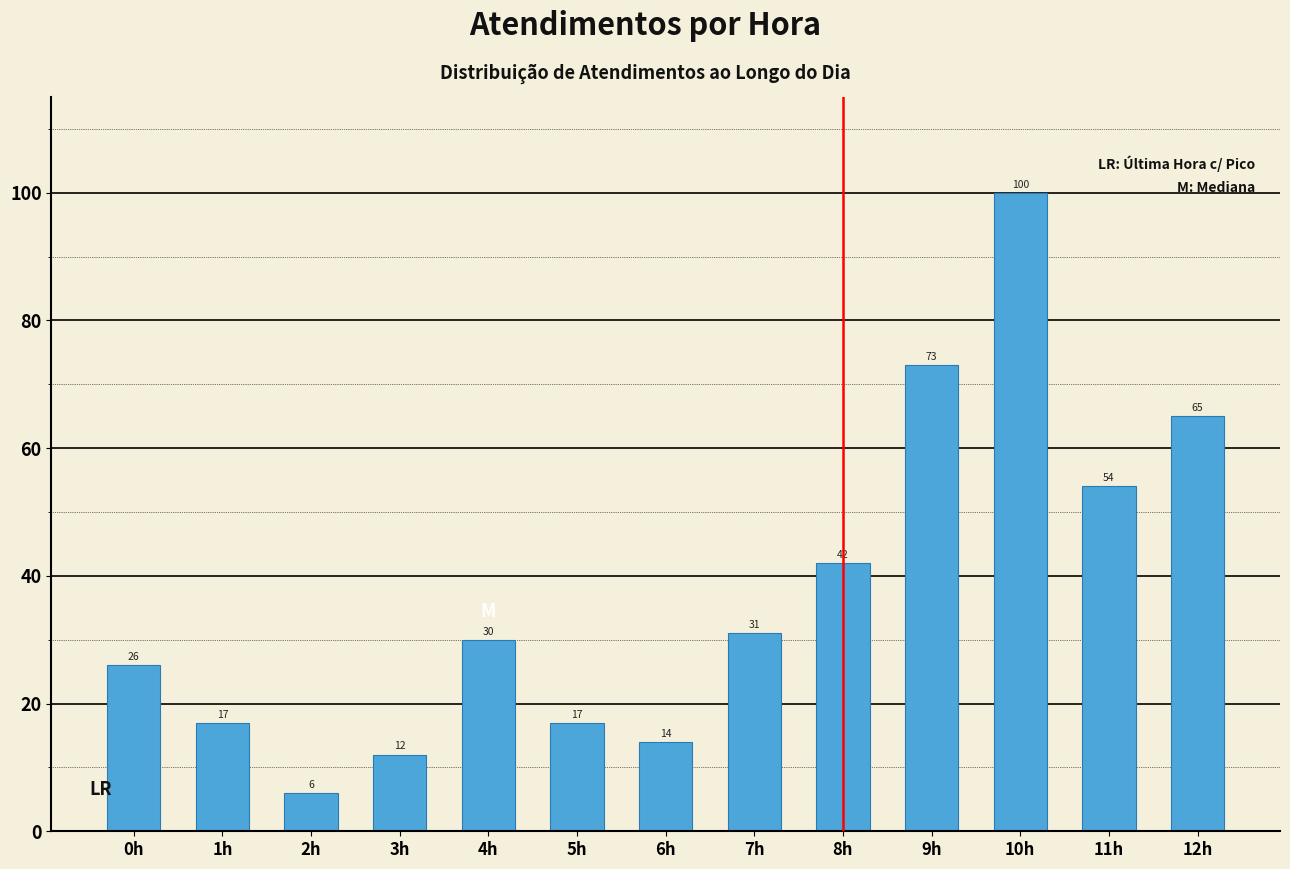

Reading right to left, list all the values displayed in this chart.

65	54	100	73	42	31	14	17	30	12	6	17	26